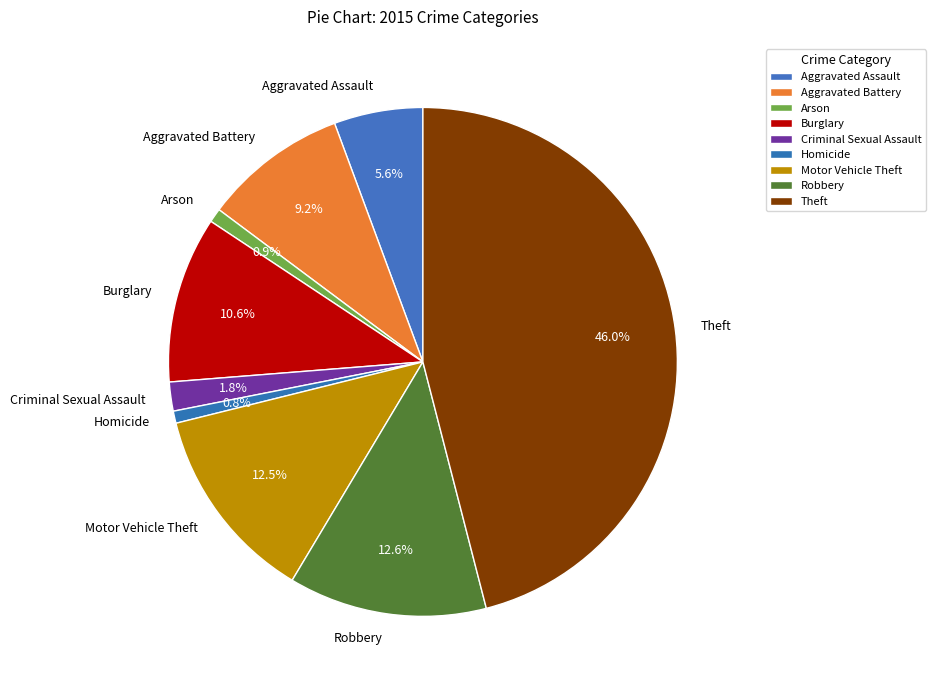

What percentage is NOT represented by Aggravated Battery?

90.8%